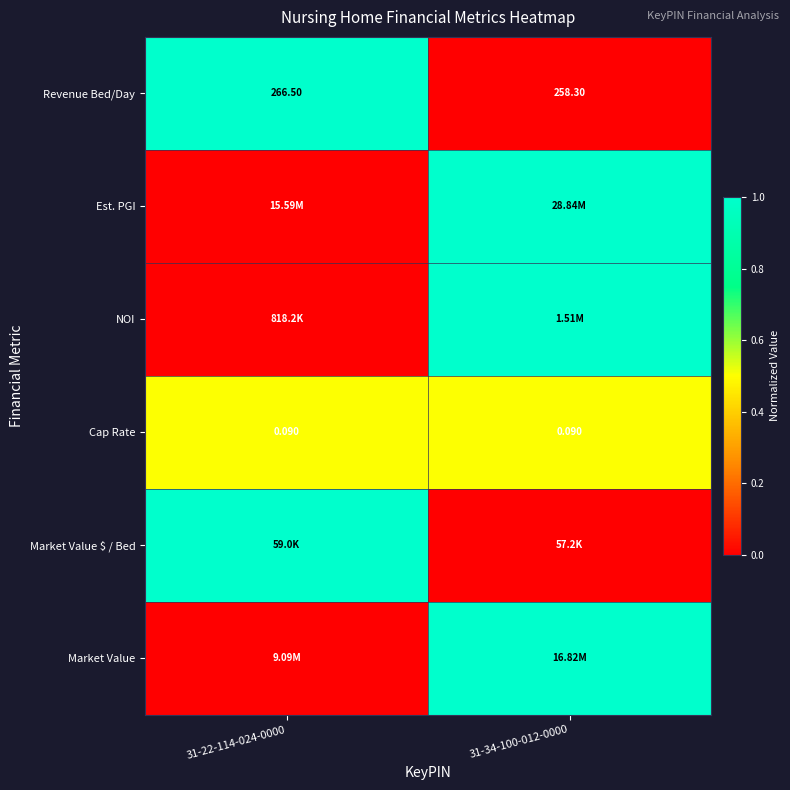

Where is NOI nearest to the value 0?

31-22-114-024-0000